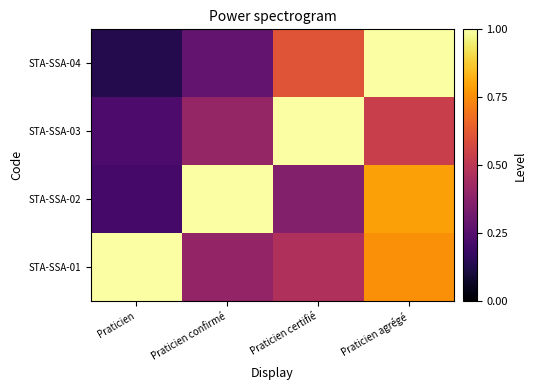

At which category is the sum across all series the highest?

Praticien agrégé